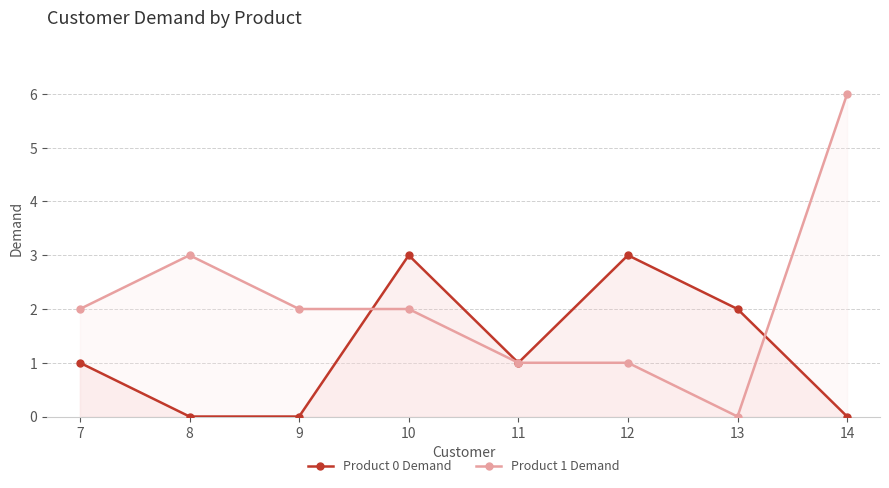

Is it true that Product 1 Demand equals 0 at 10?

False